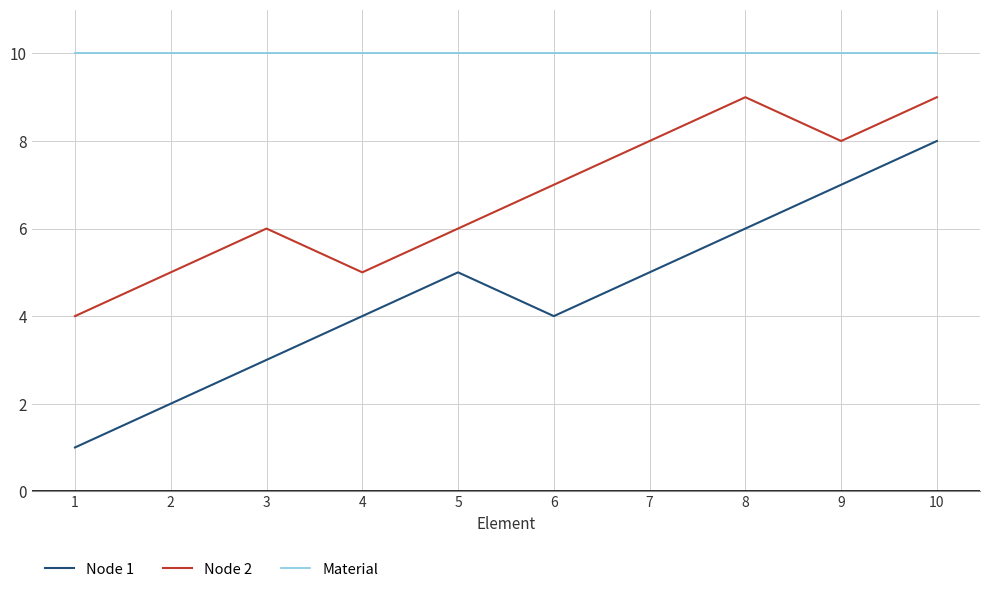

What is the minimum value for Node 2?

4